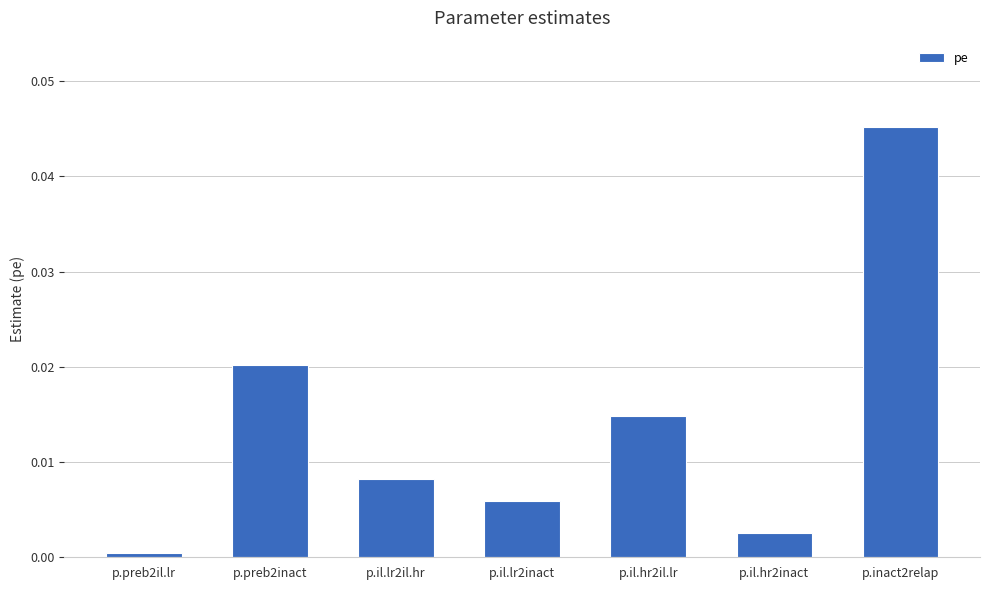

How many series are shown in this chart?

1